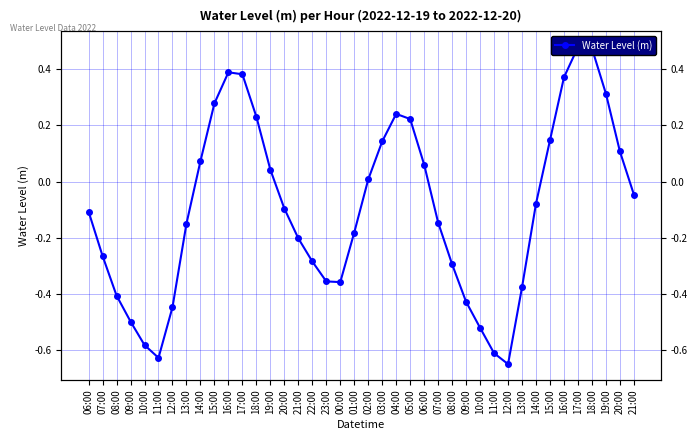

What is the change in value from 04:00 to 06:00?

-0.2